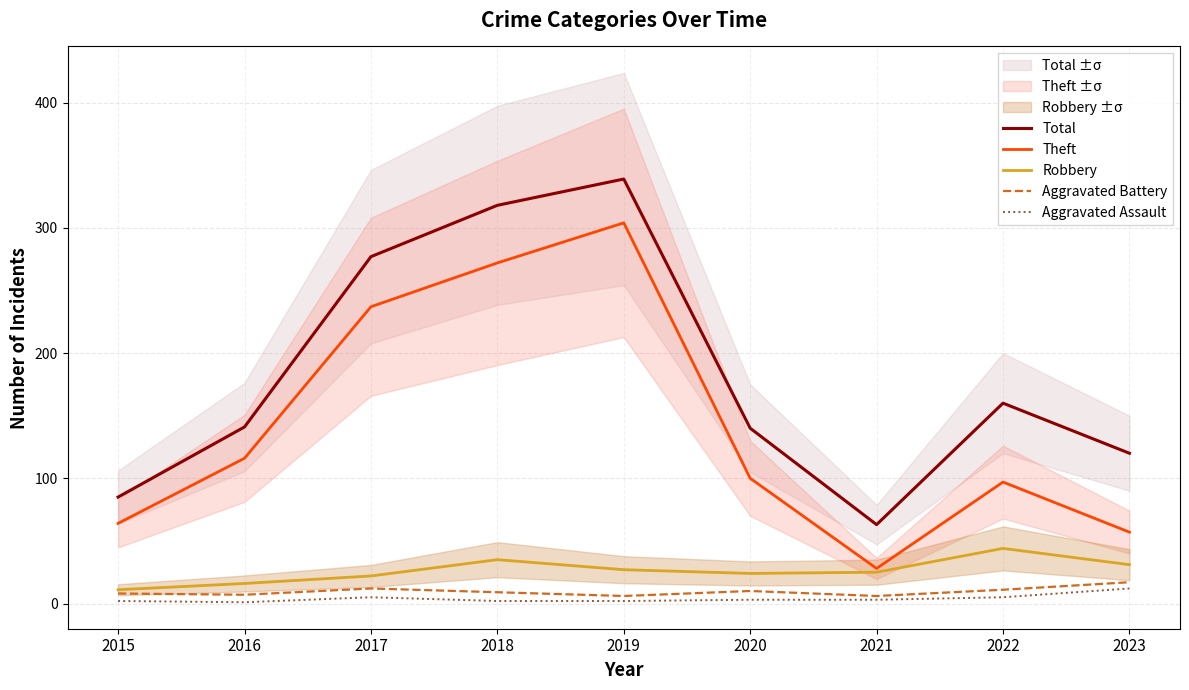

How many values in the Aggravated Battery series are below 9?

4